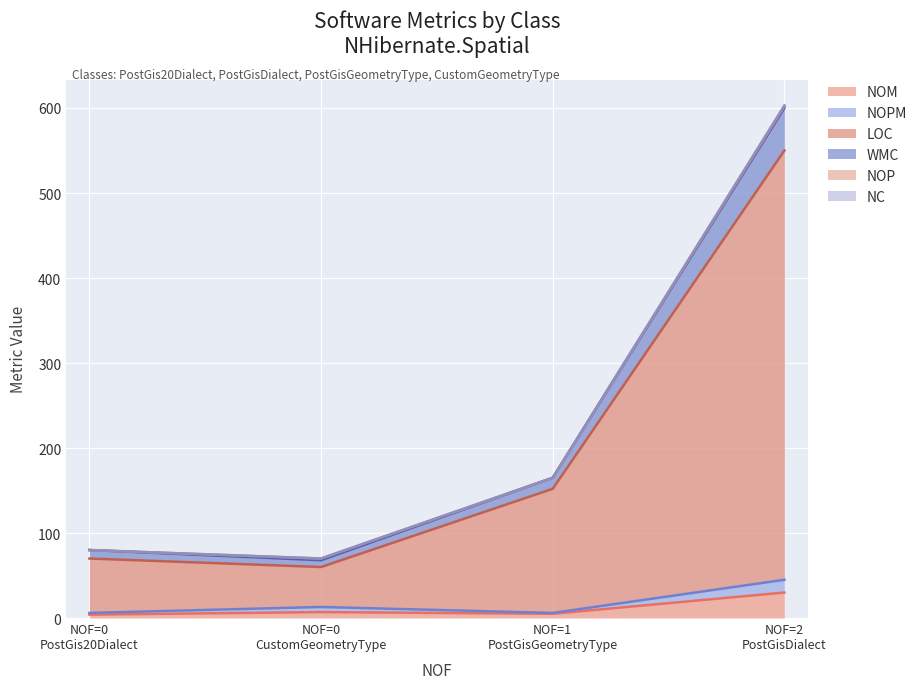

At which label does NOPM reach its peak?

PostGisDialect